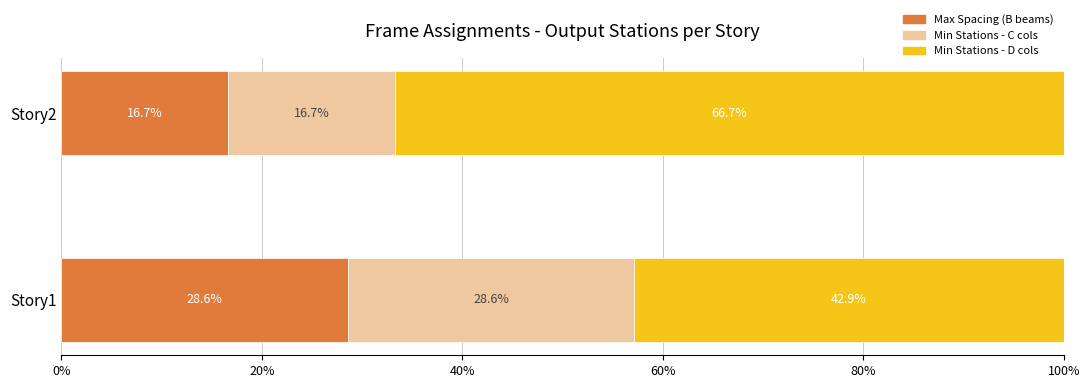

How many values in the Max Spacing (B beams) series exceed 28?

1